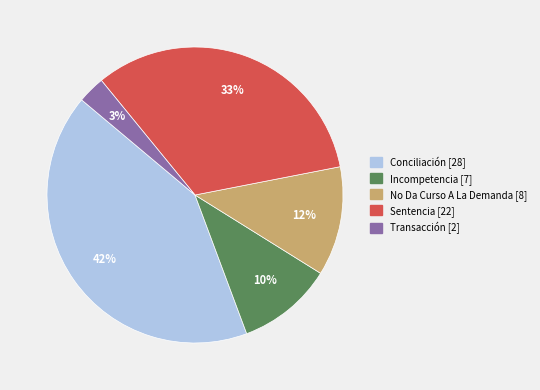

Is there any slice that represents more than half of the pie?

No